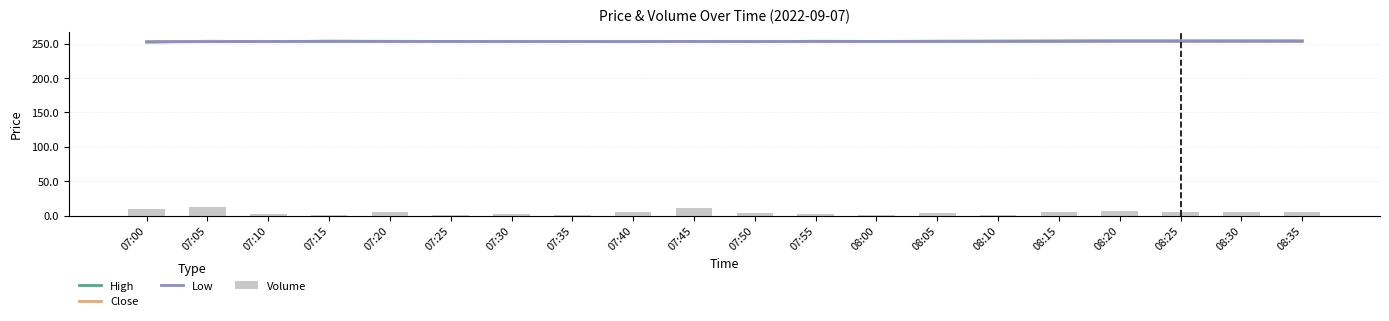

Count the number of categories in the chart.

20